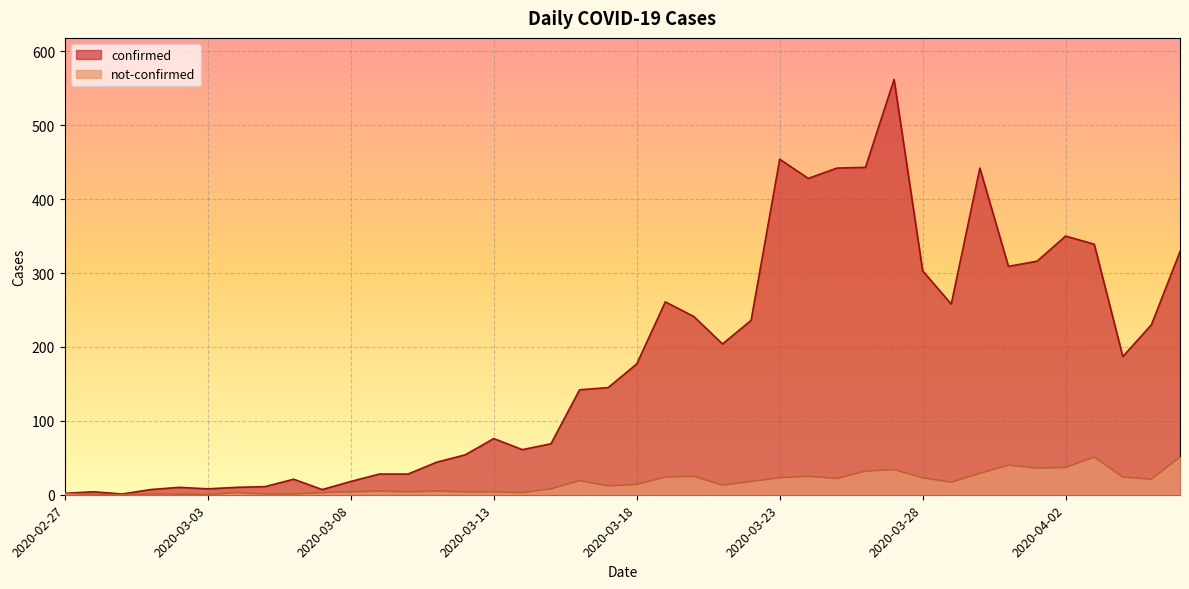

How many interior local peaks does the confirmed series have?

9